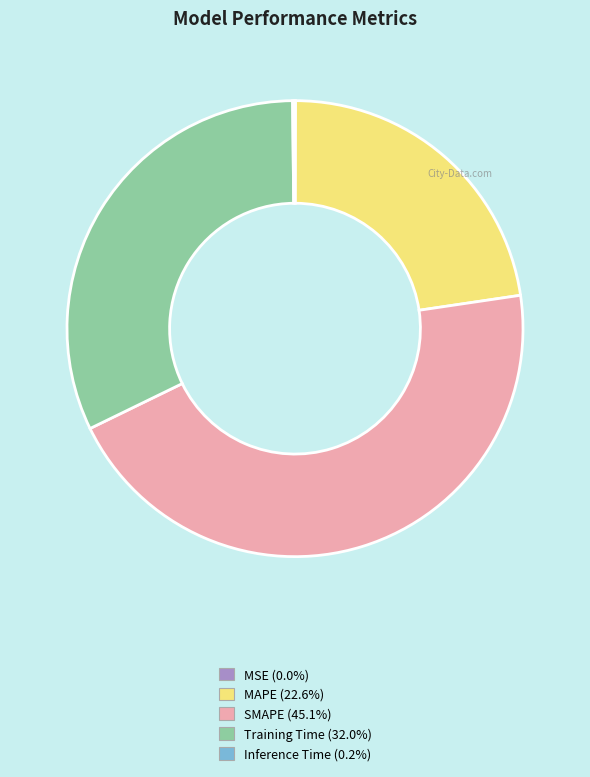

Is there any slice that represents more than half of the pie?

No